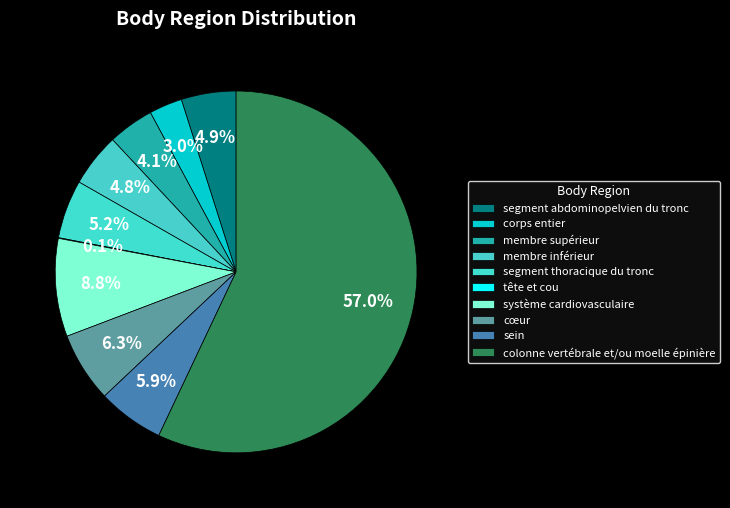

Which slice is the largest?

colonne vertébrale et/ou moelle épinière